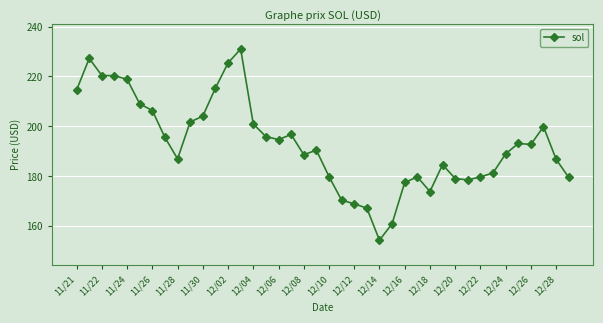

What is the smallest value displayed?

154.3